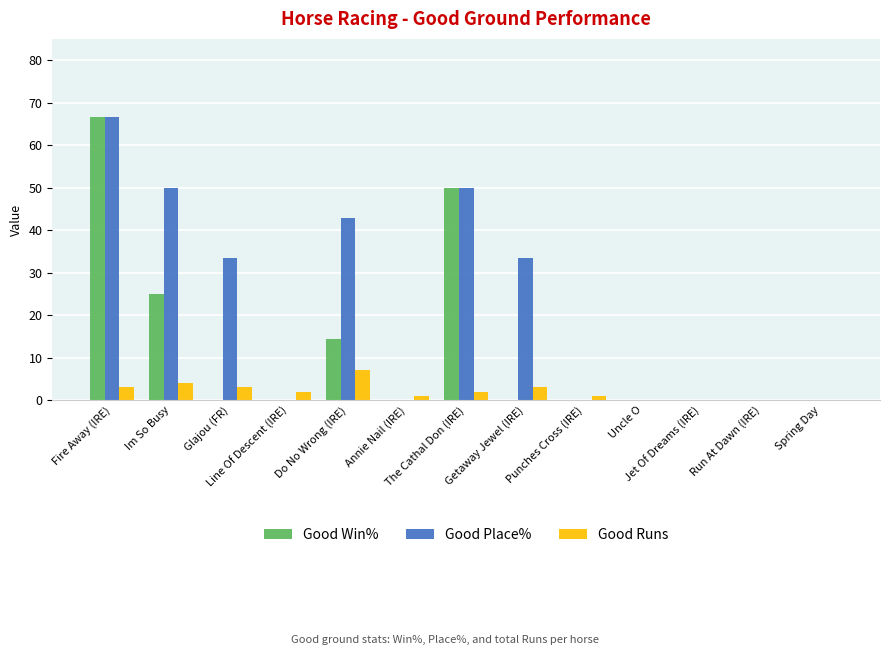

What is the difference between the Good Place% values at Jet Of Dreams (IRE) and The Cathal Don (IRE)?

50.0